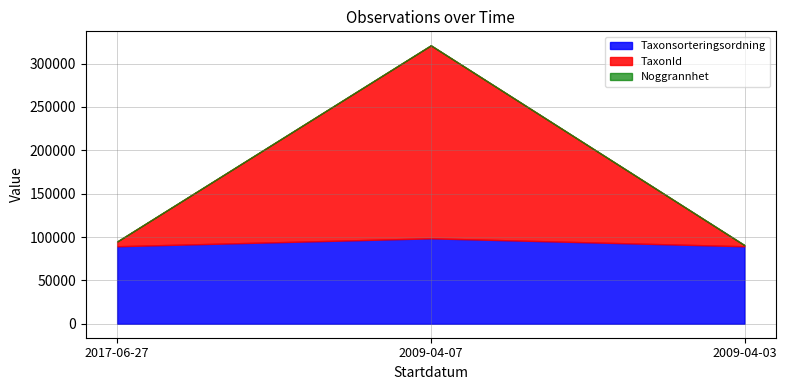

Between 2009-04-07 and 2009-04-03, which series saw the biggest shift?

TaxonId